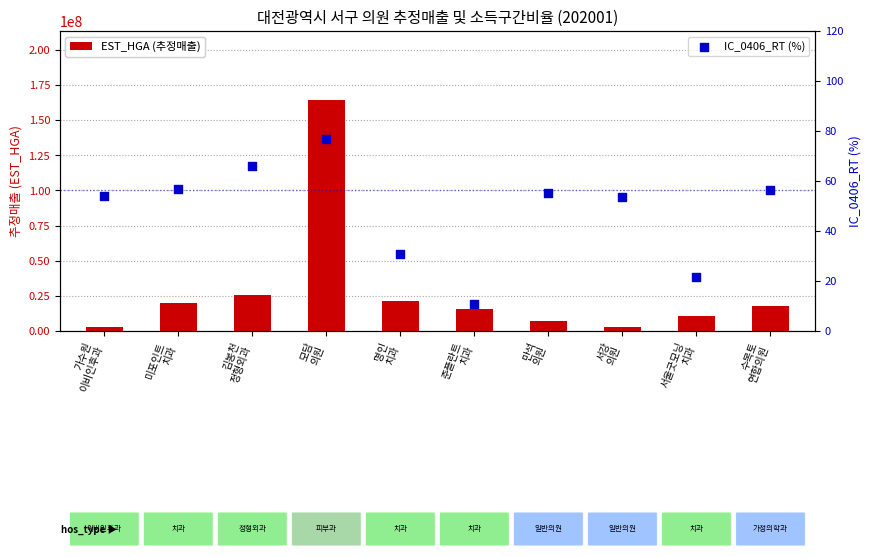

At which category is the sum across all series the highest?

모담
의원